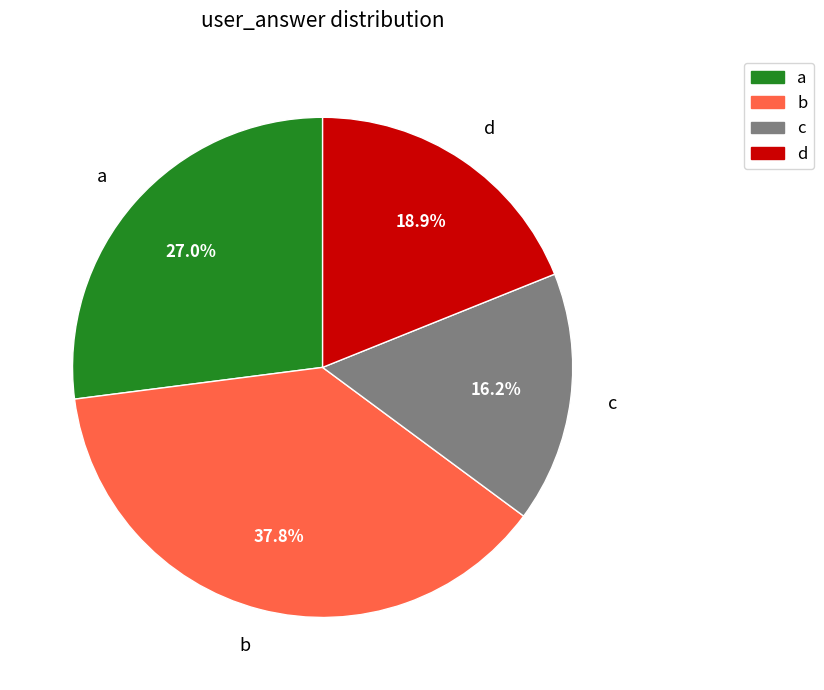

What is the ratio of the value at d to the value at b?

0.5